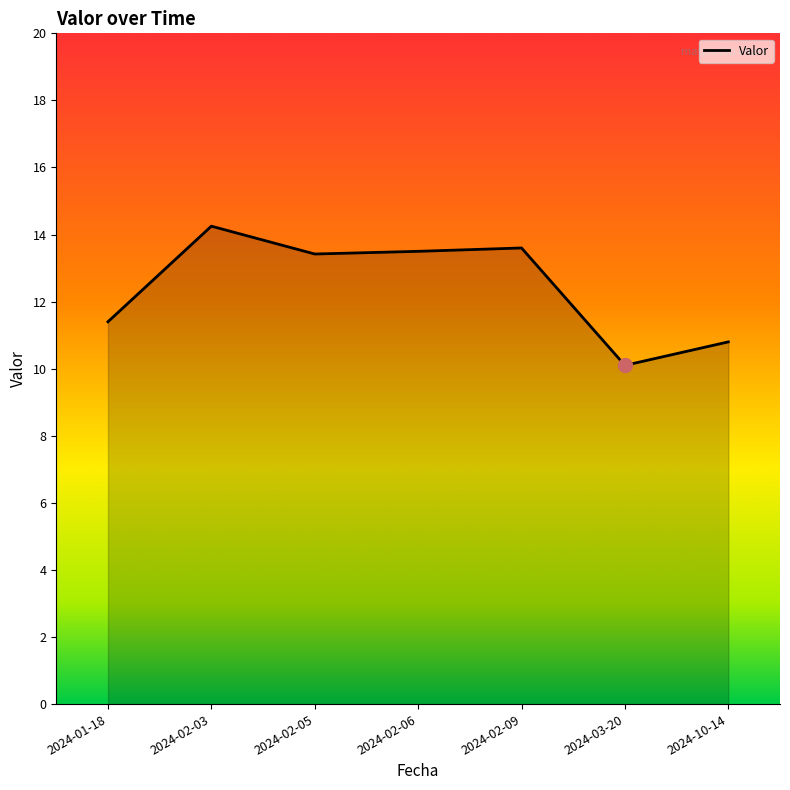

How many interior local valleys (lower than both neighbors) does the data have?

2